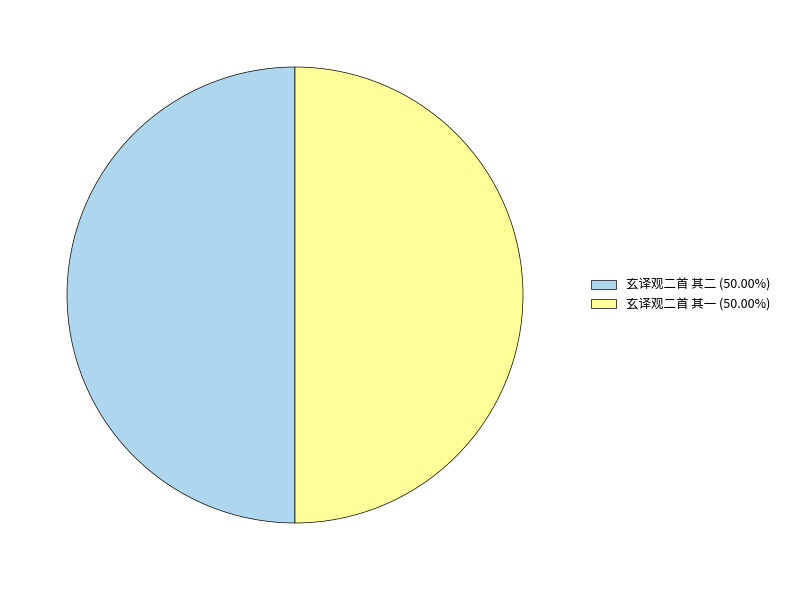

The 玄译观二首 其二 slice represents 42% of the pie. True or false?

False